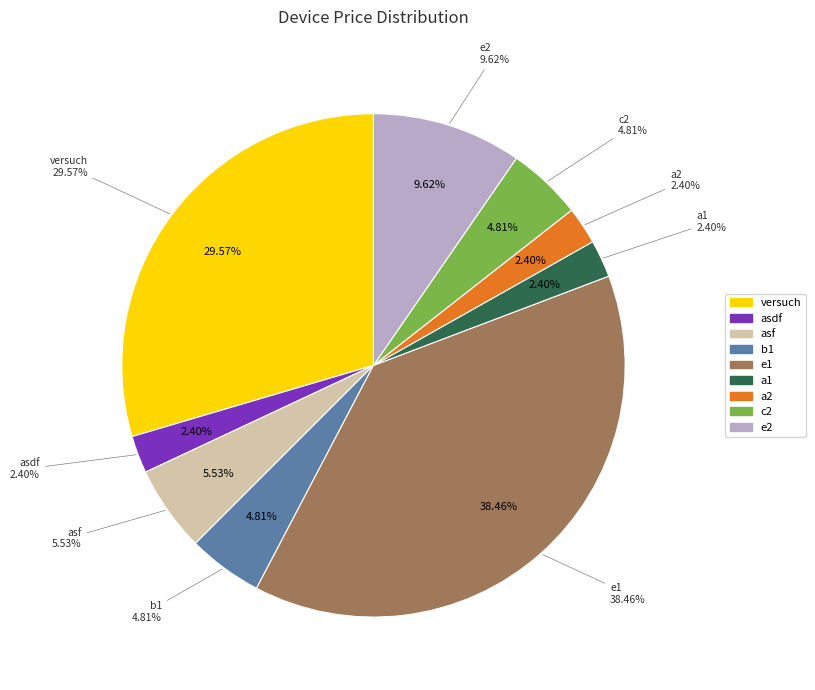

What percentage is NOT represented by b1?

95.2%